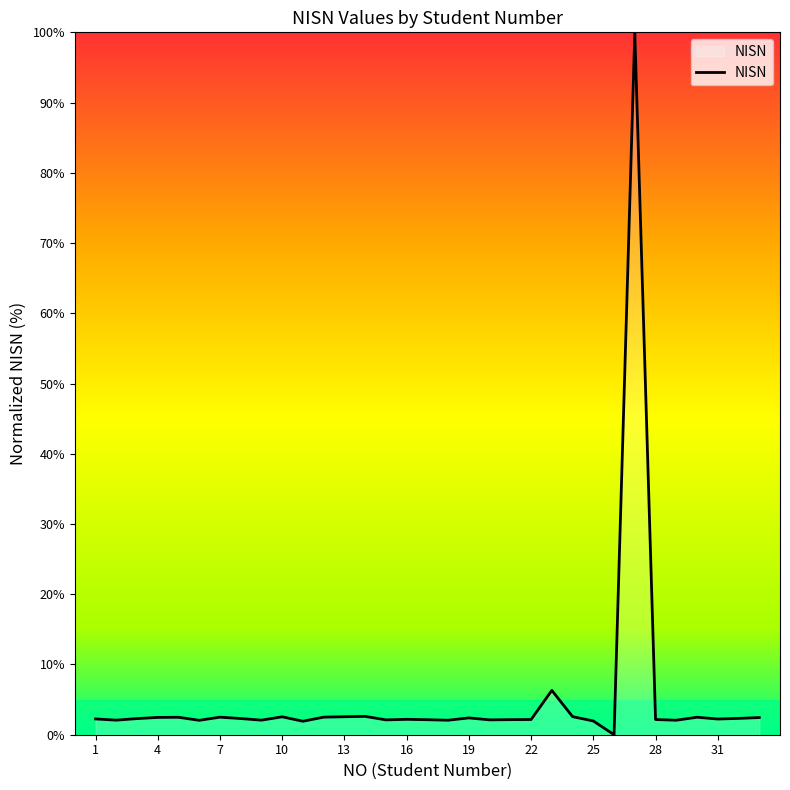

Is this an area chart (filled region under the line)?

No